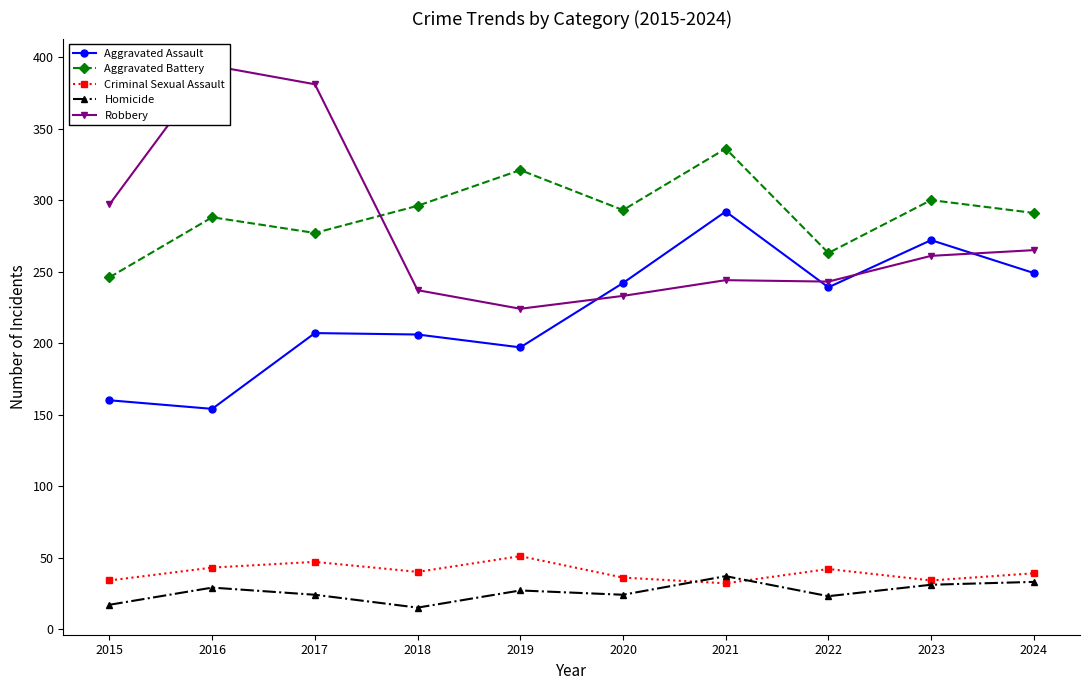

How many values in the Criminal Sexual Assault series exceed 40?

4